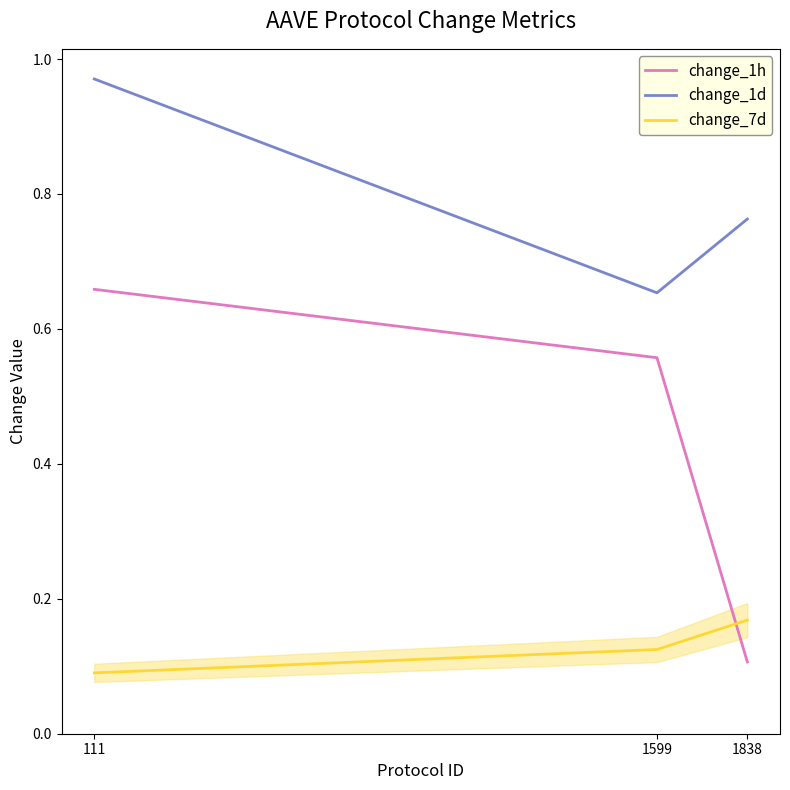

What are all the series names shown in the legend?

change_1h, change_1d, change_7d